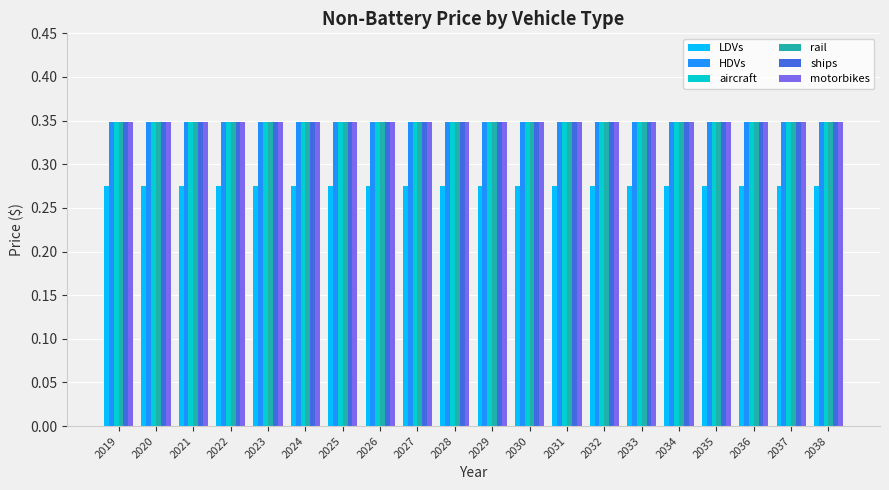

Is it true that LDVs equals 0.1 at 2028?

False